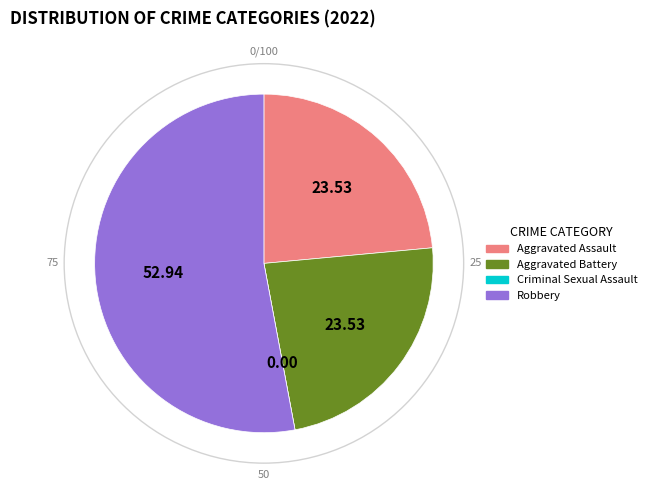

Do Robbery and Aggravated Assault together represent more than half of the pie?

Yes